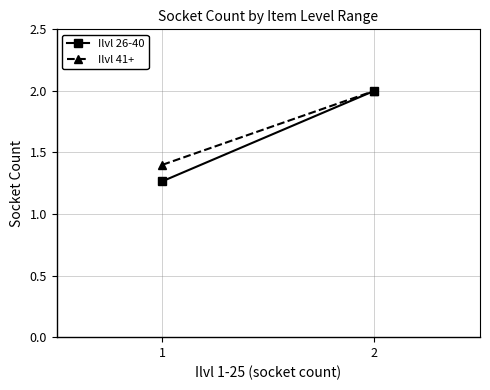

Is it true that Ilvl 41+ equals 2.1 at 1?

False